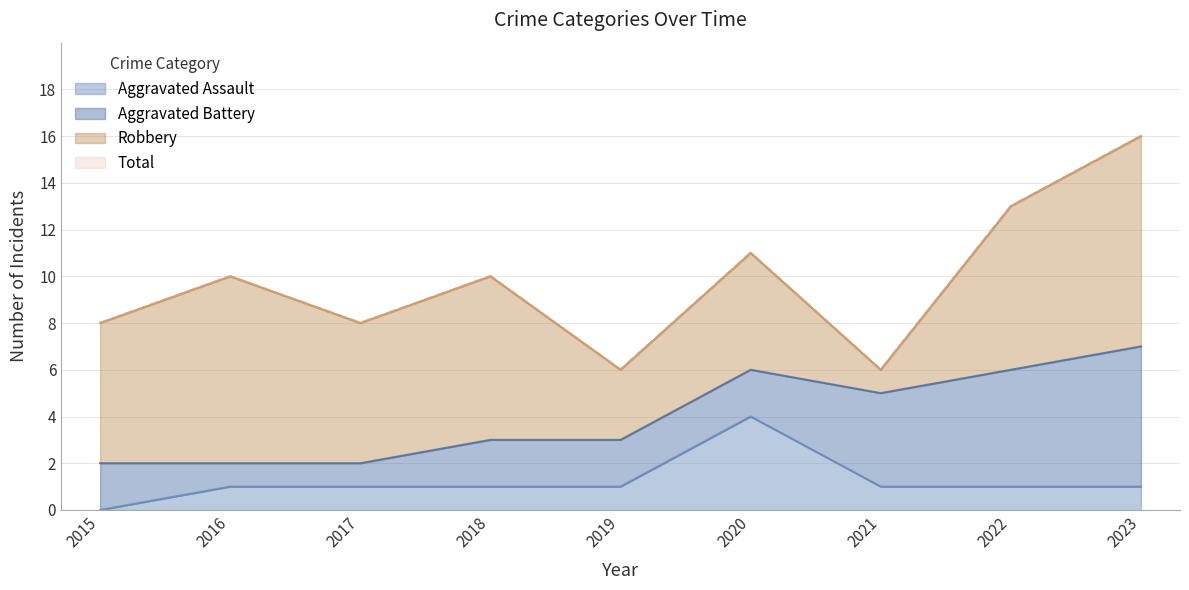

True or false: Aggravated Assault has a value of 0 at 2023.

False